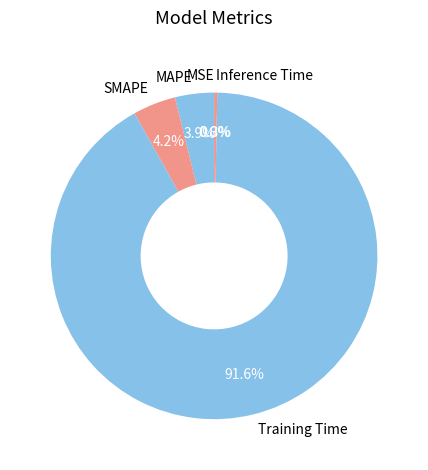

The SMAPE slice represents 4% of the pie. True or false?

True